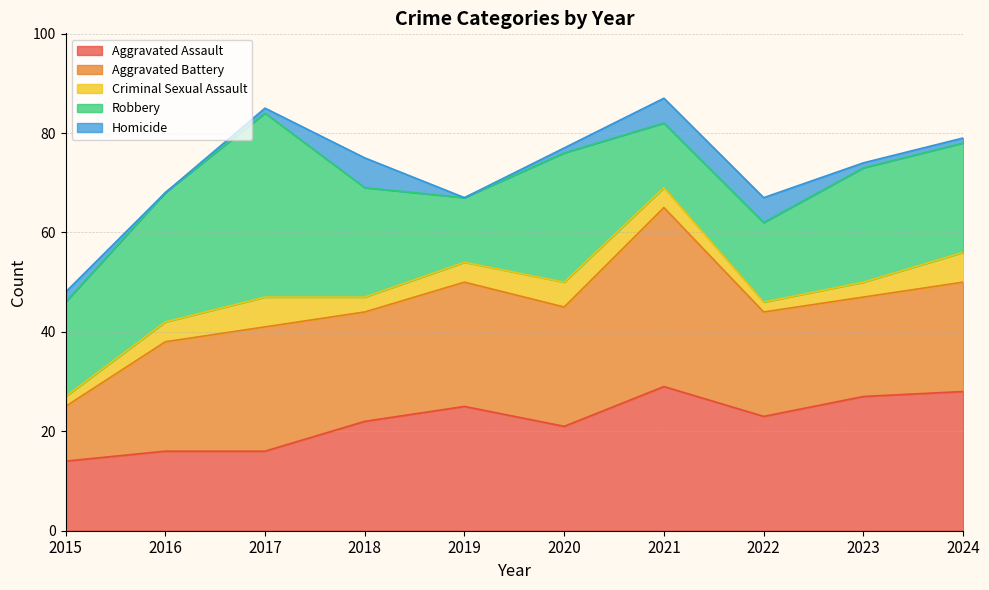

How many series are shown in this chart?

5